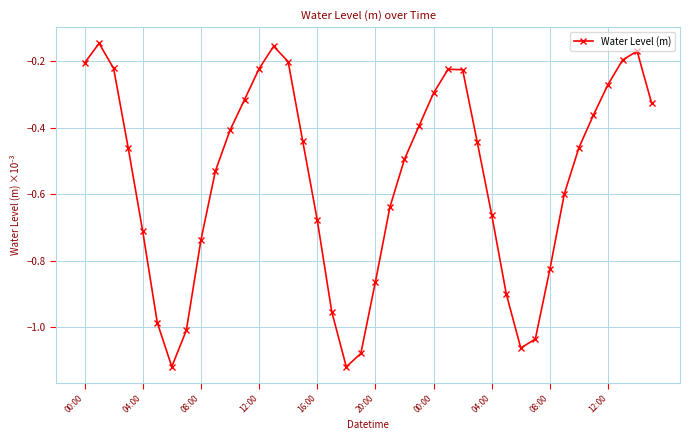

How many interior local valleys (lower than both neighbors) does the data have?

3